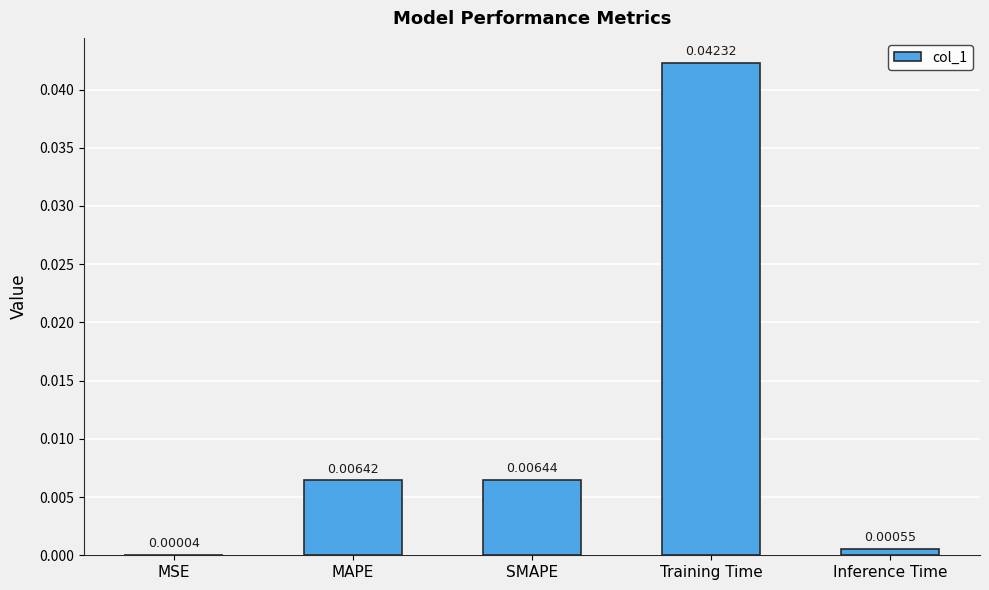

Between MAPE and Inference Time, which is larger?

MAPE